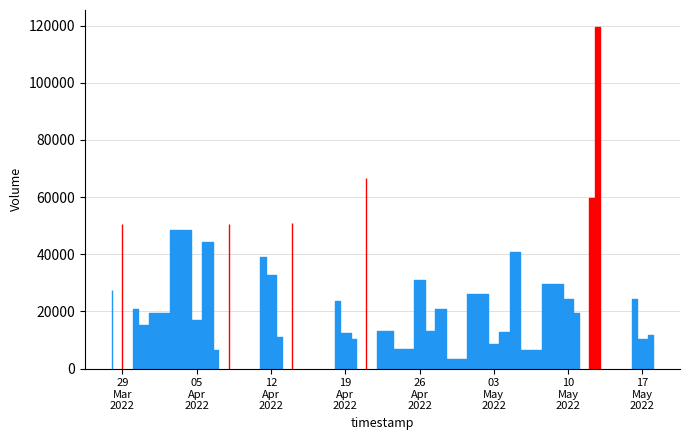

Does the chart display data point markers on the line(s)?

No